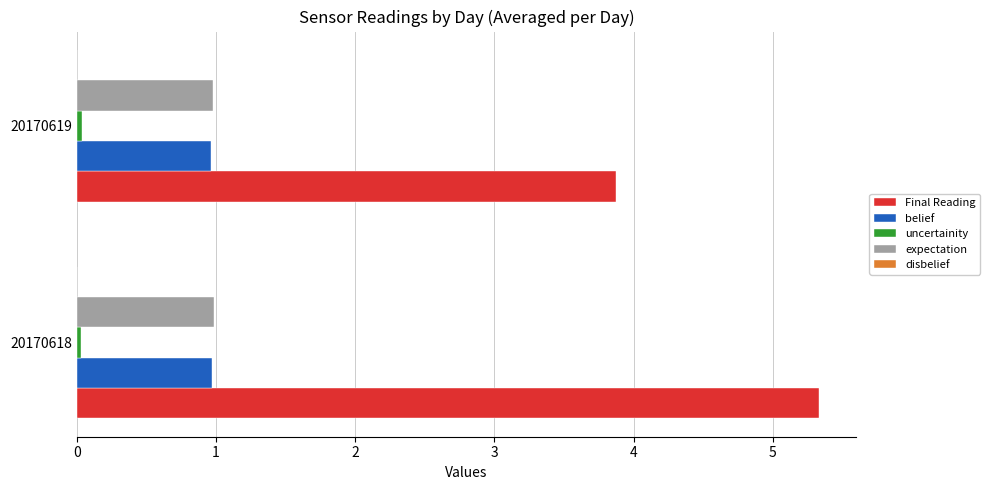

Is it true that expectation equals 1.5 at 20170618?

False